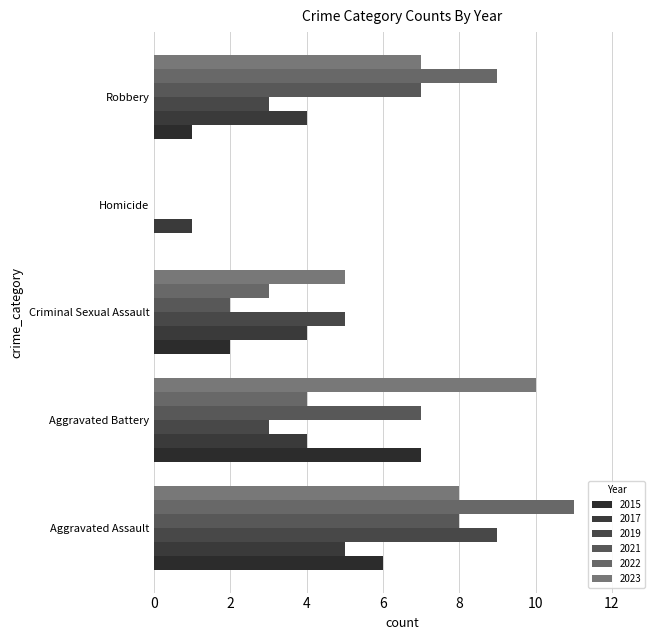

How many positive values does the 2023 series have?

4